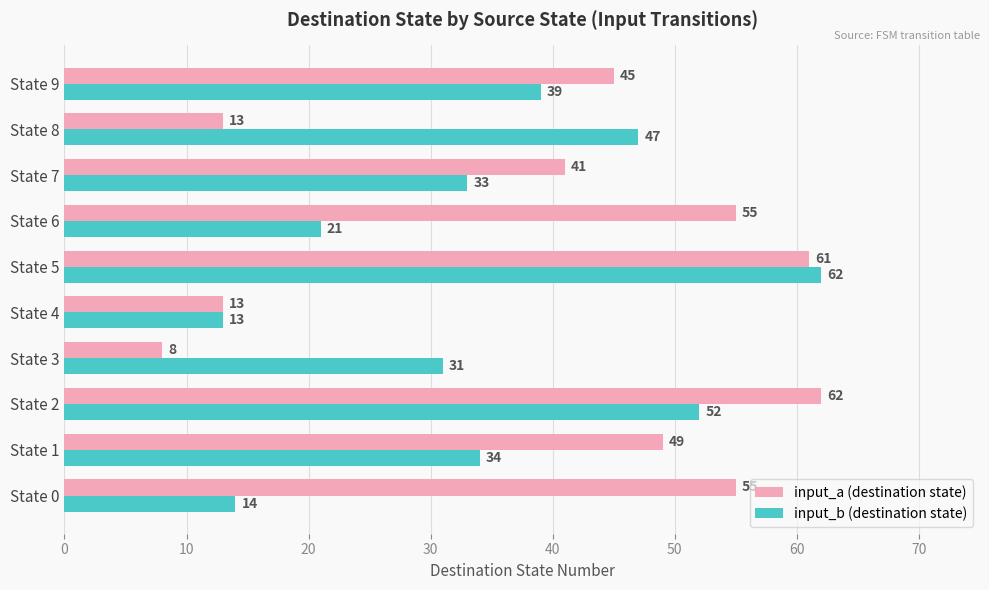

Is it true that input_b (destination state) equals 29 at State 2?

False